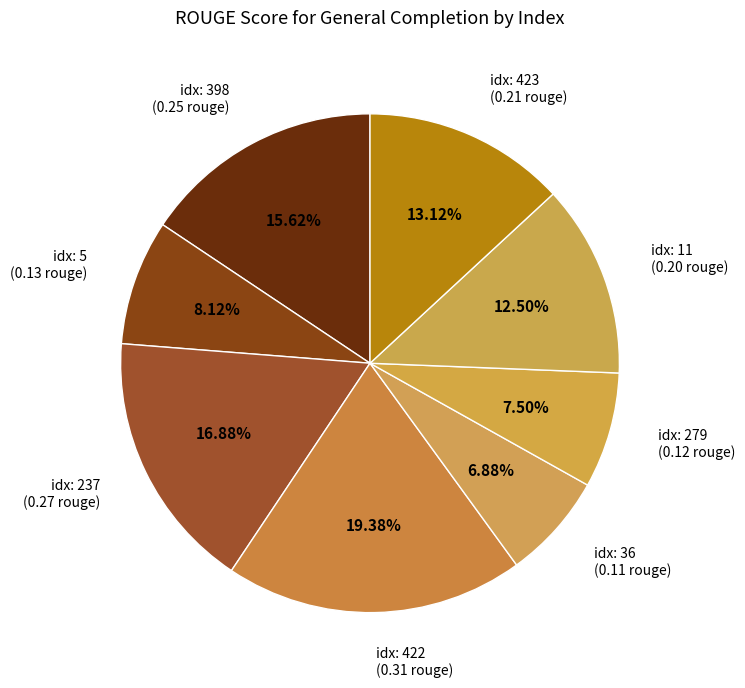

How many slices are in this pie chart?

8